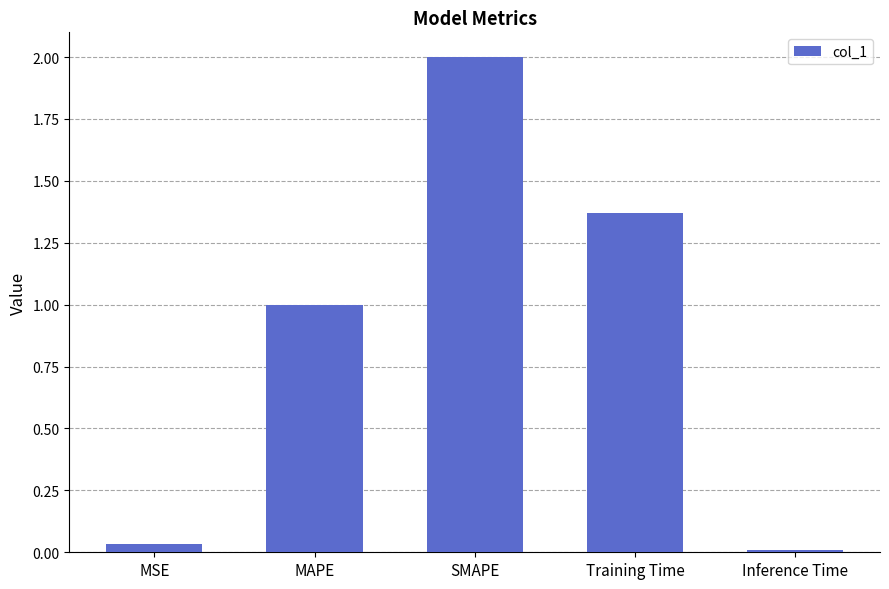

Rank the categories by value from highest to lowest.

SMAPE, Training Time, MAPE, MSE, Inference Time